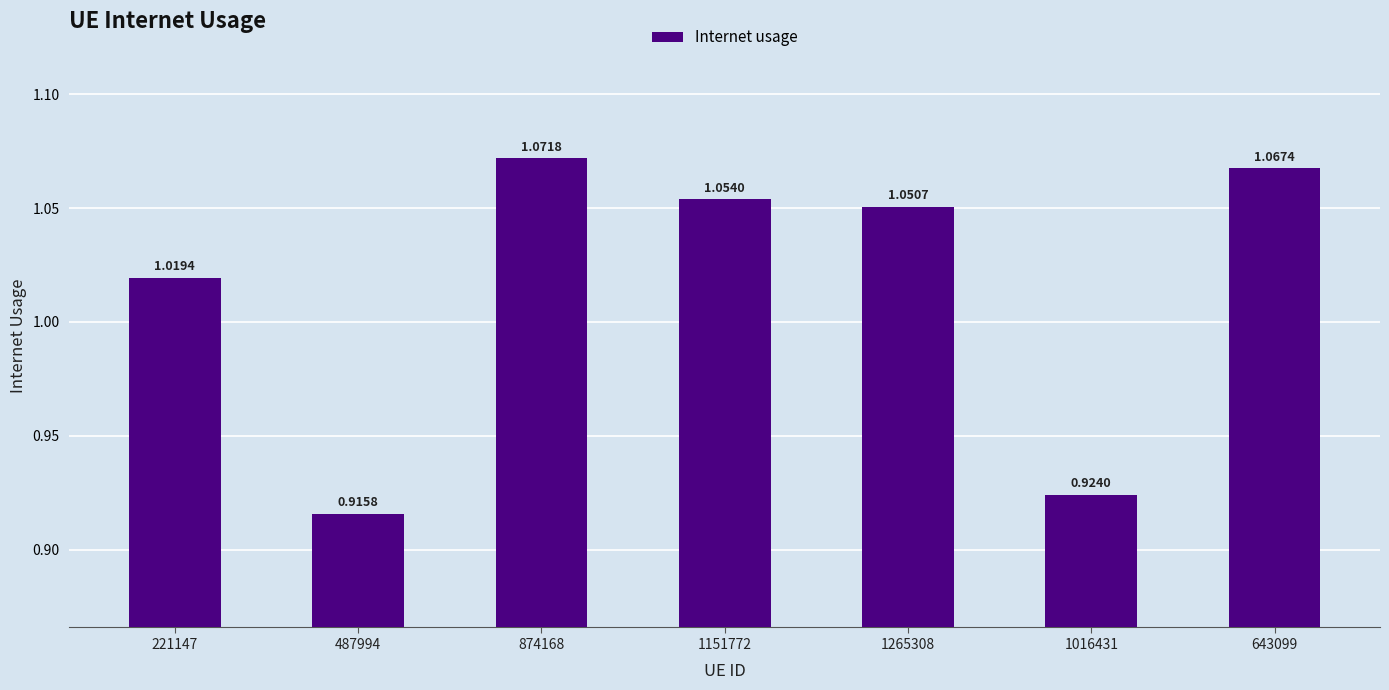

How many values are below 1?

2